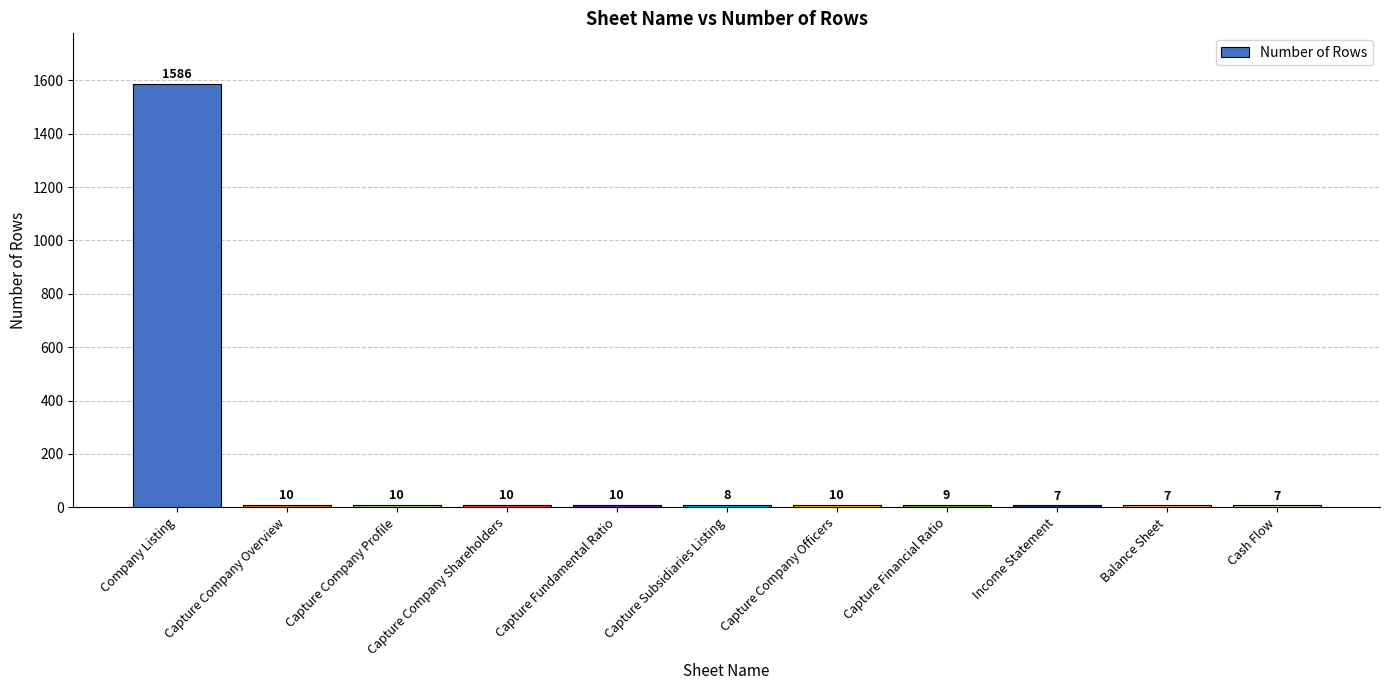

What is the difference between the maximum and minimum values?

1579